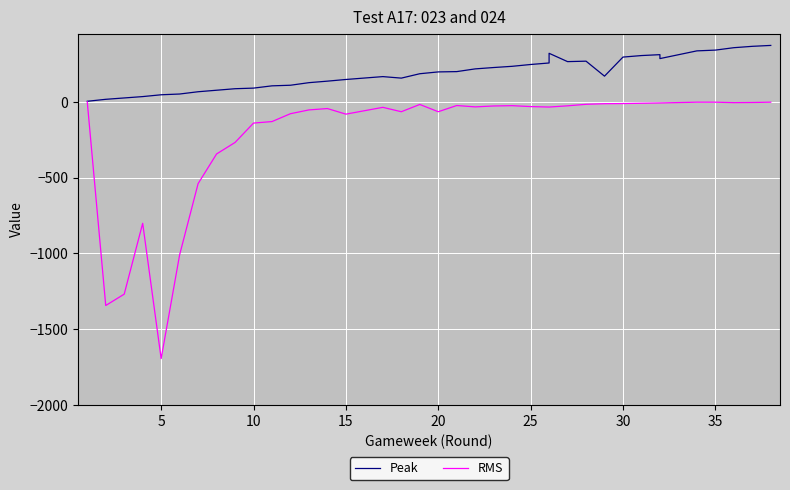

List the series in order of their overall mean, highest first.

Peak, RMS